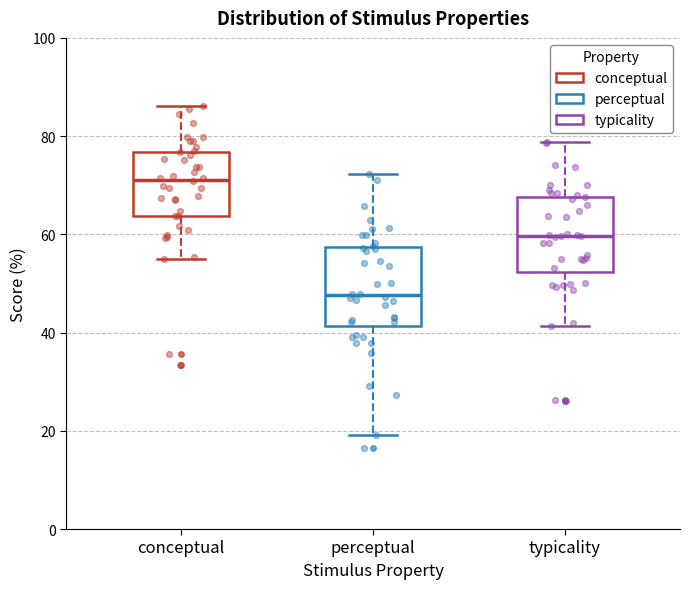

Reading left to right, transcribe this box plot: for each box, give where its median line is, the range the box spans, and where its two whiskers end, as read against the y-axis. The values are not printed on the chart, so give them approximately, as read against the axis.

conceptual: median 72, box 64 to 76, whiskers 54 to 86
perceptual: median 48, box 42 to 58, whiskers 20 to 72
typicality: median 60, box 52 to 68, whiskers 42 to 78